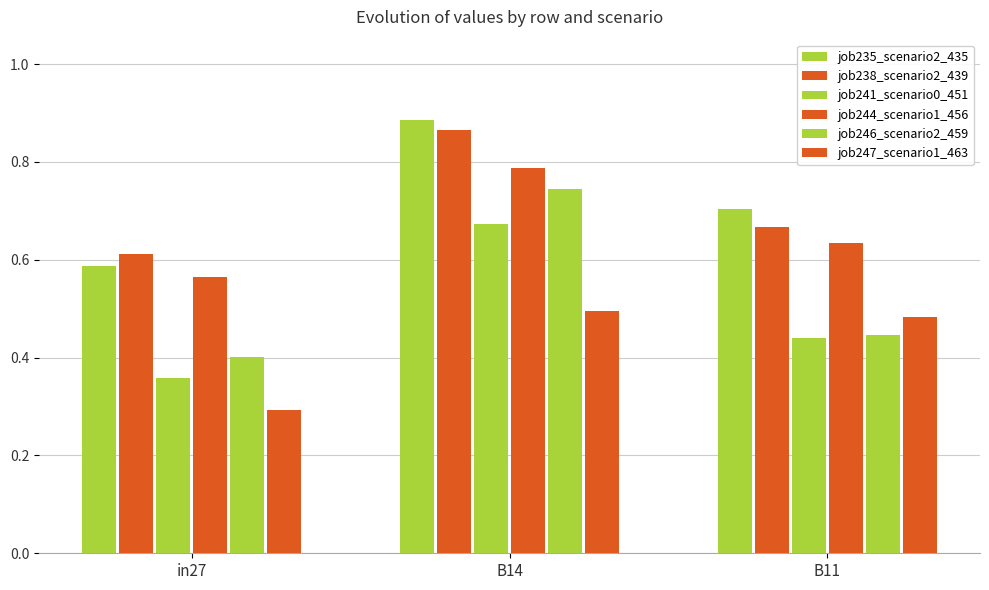

At which label does job241_scenario0_451 reach its peak?

B14